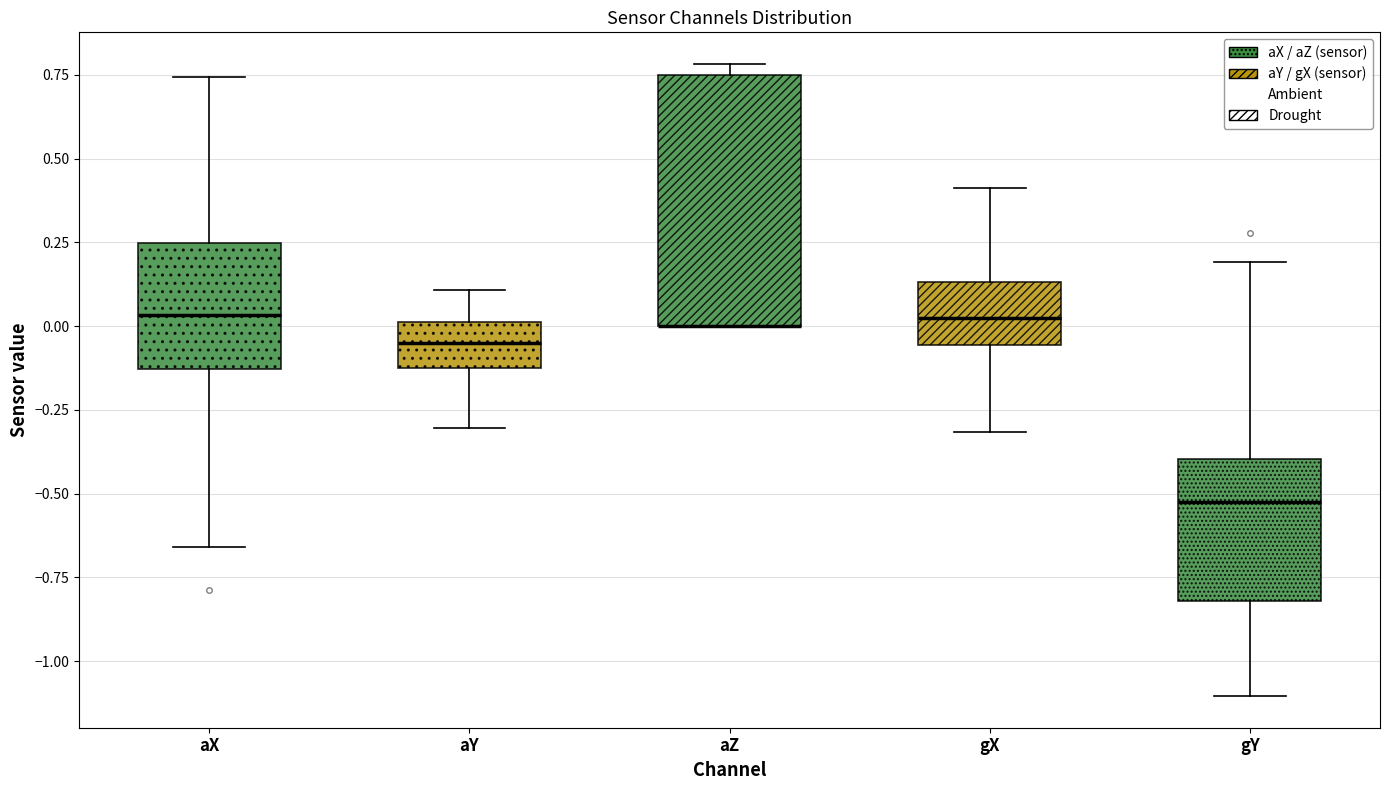

Which box is the tallest, from its lower edge to its upper edge?

aZ